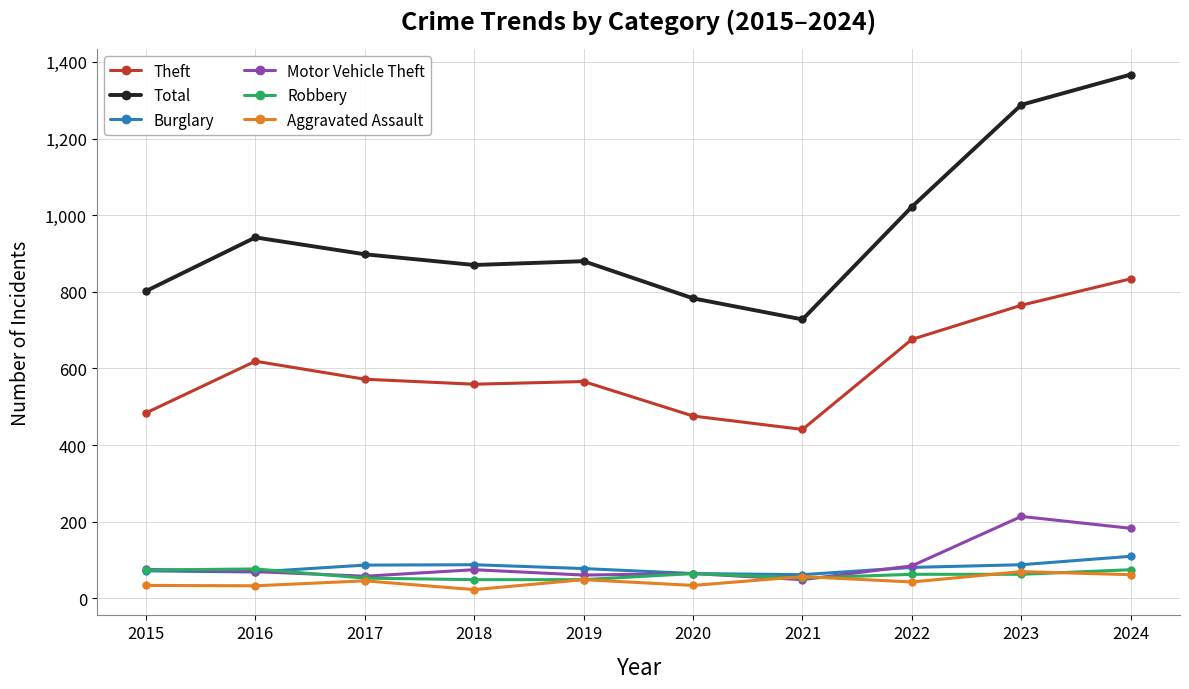

What is the sum of the Burglary values at 2021 and 2023?

150